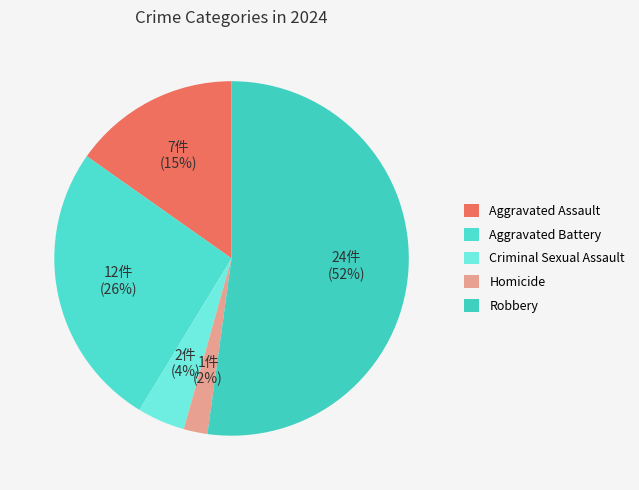

What is the smallest slice in the pie chart?

Homicide